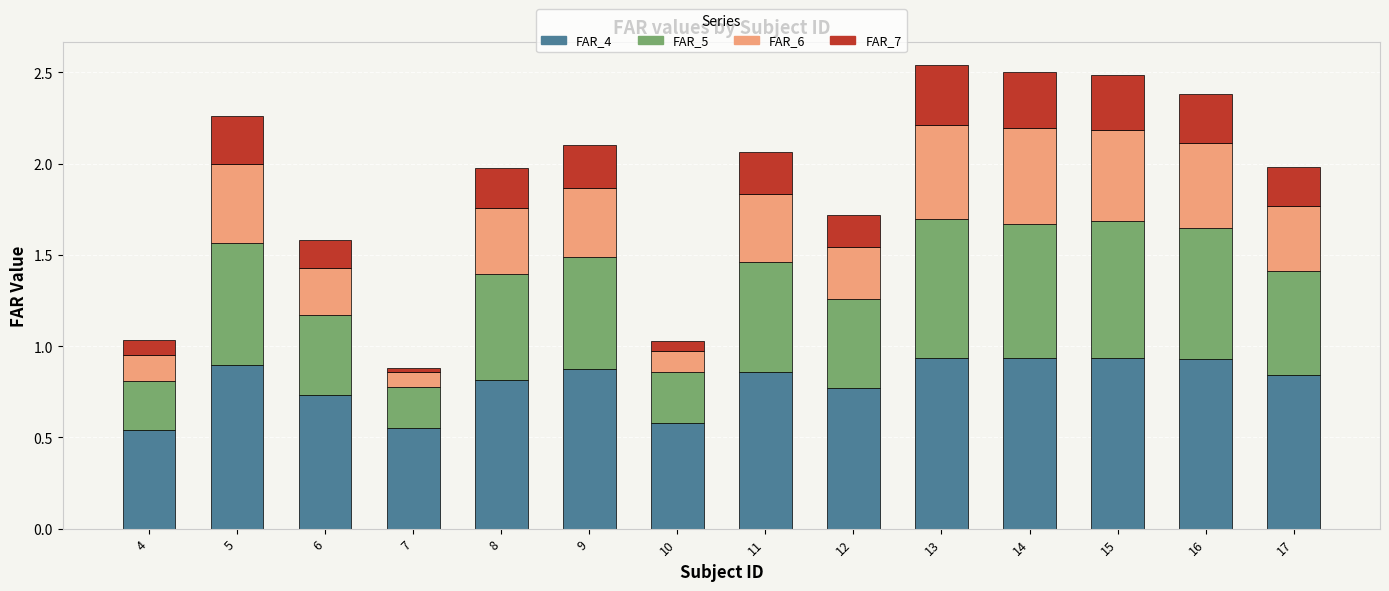

Are the bars grouped side by side (vs. stacked)?

No